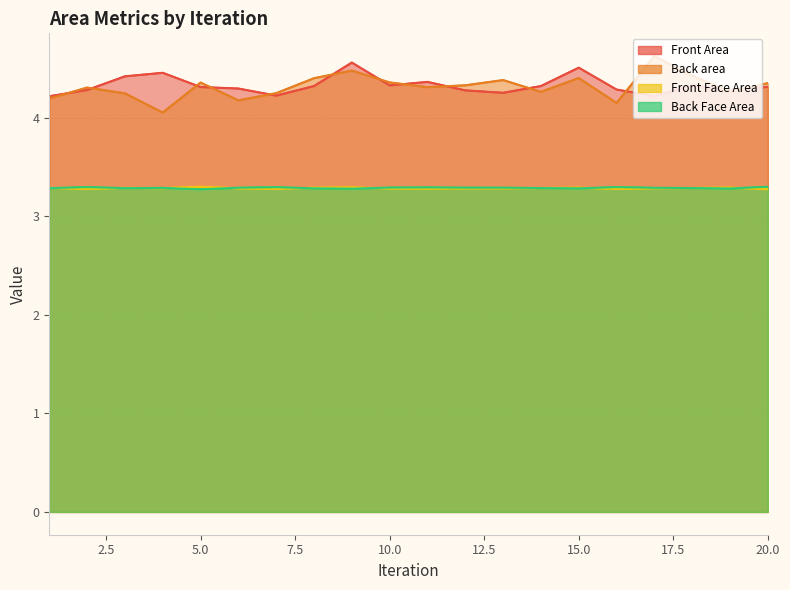

True or false: Back Face Area has more than 2 interior local peaks.

True